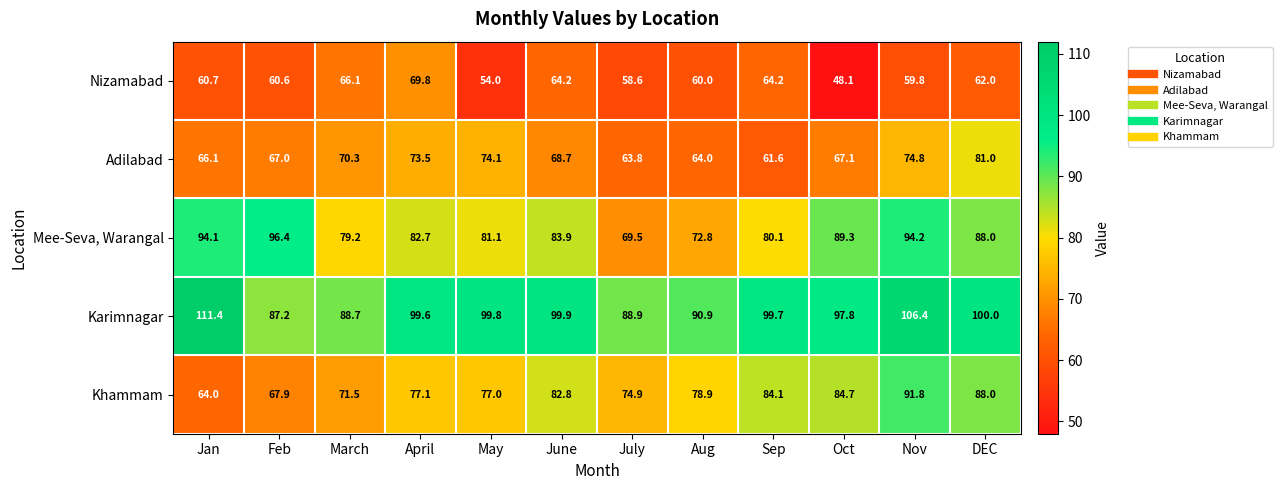

Count the number of data series in this chart.

5